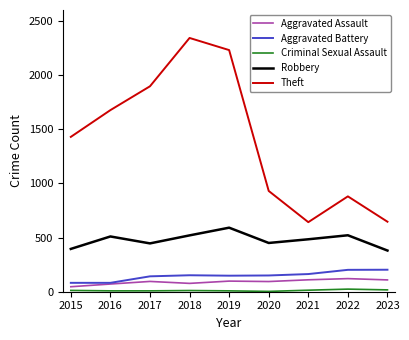

What is the sum of all Aggravated Battery values?

1324